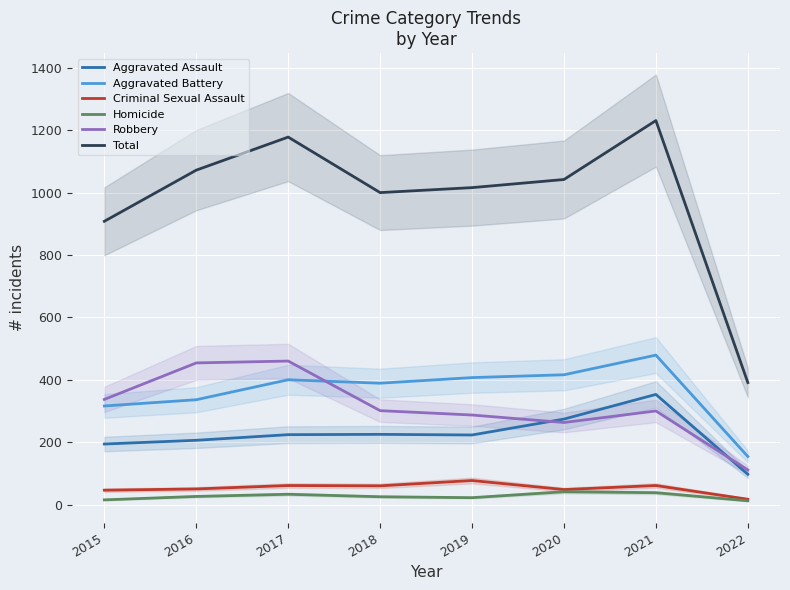

True or false: Robbery has more than 1 interior local peaks.

True